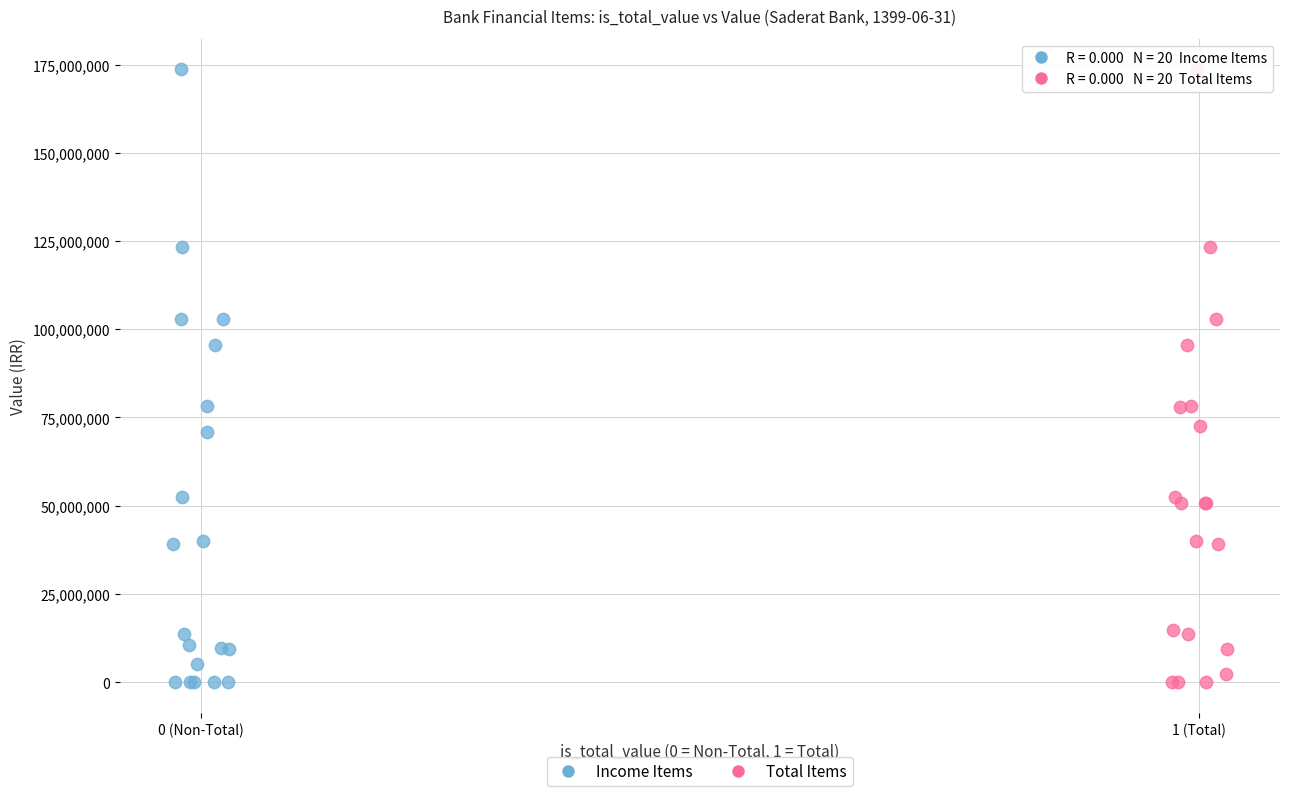

What are all the series names shown in the legend?

Income Items, Total Items